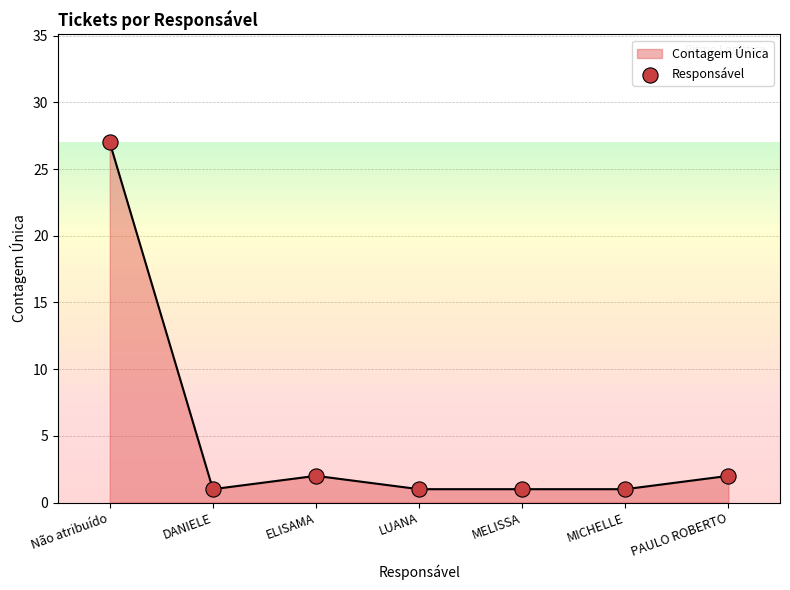

What is the change in value from DANIELE to ELISAMA?

+1